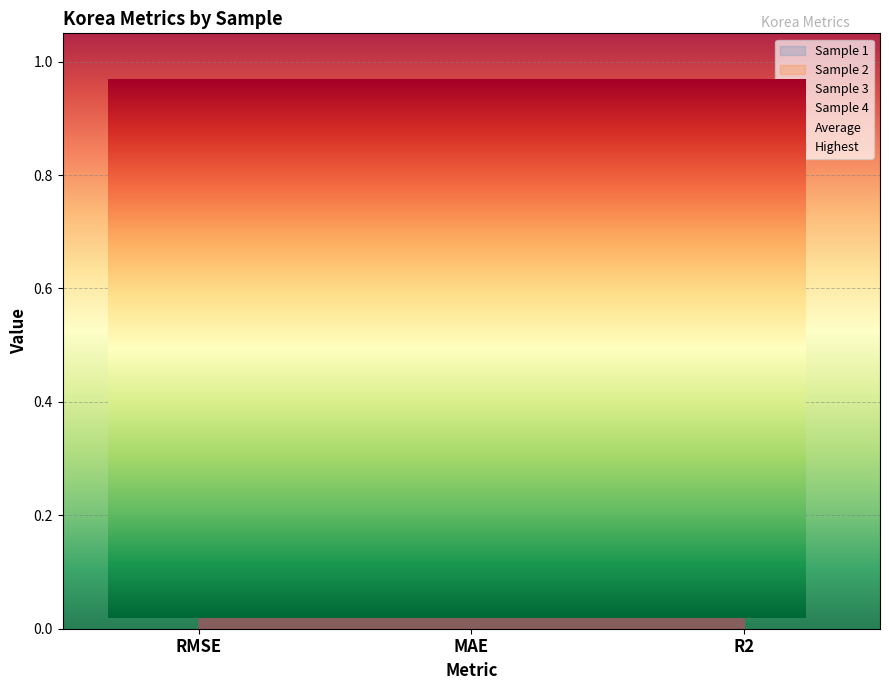

Is it true that Sample 4 equals 0.3 at R2?

True